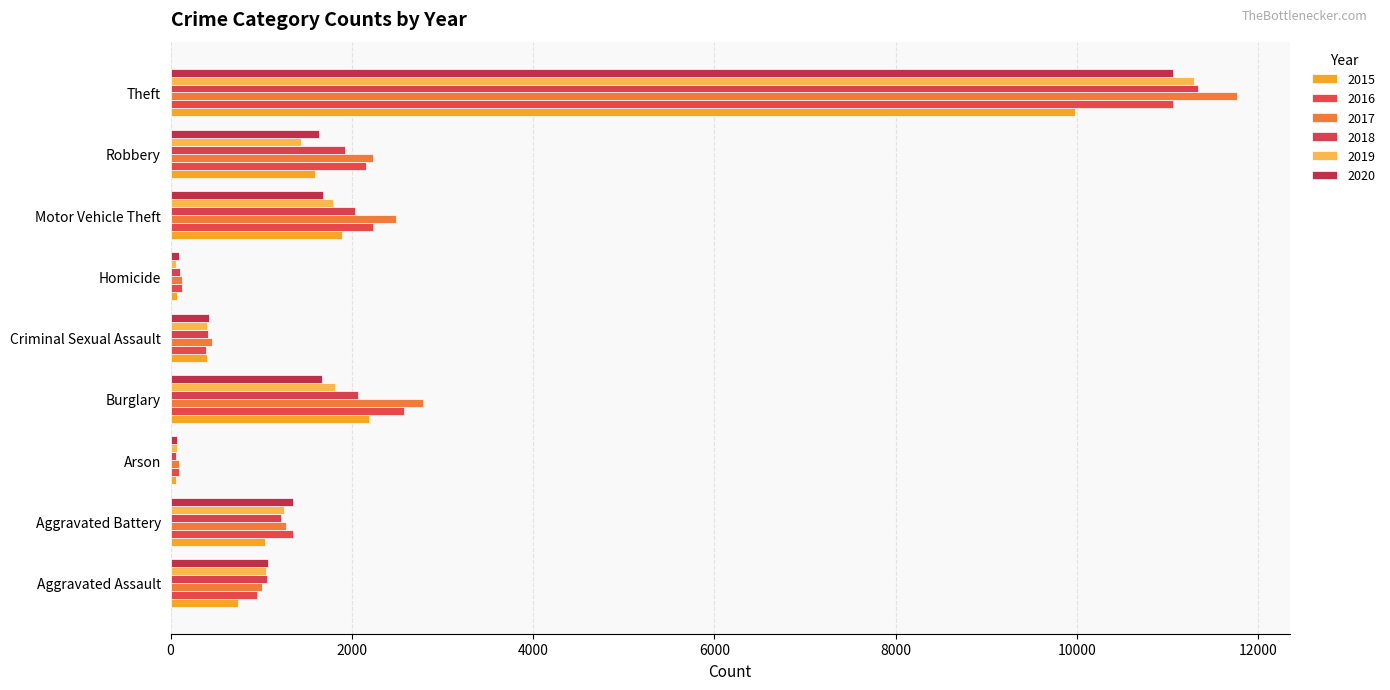

What is the difference between the maximum and minimum values in the 2019 series?

11230